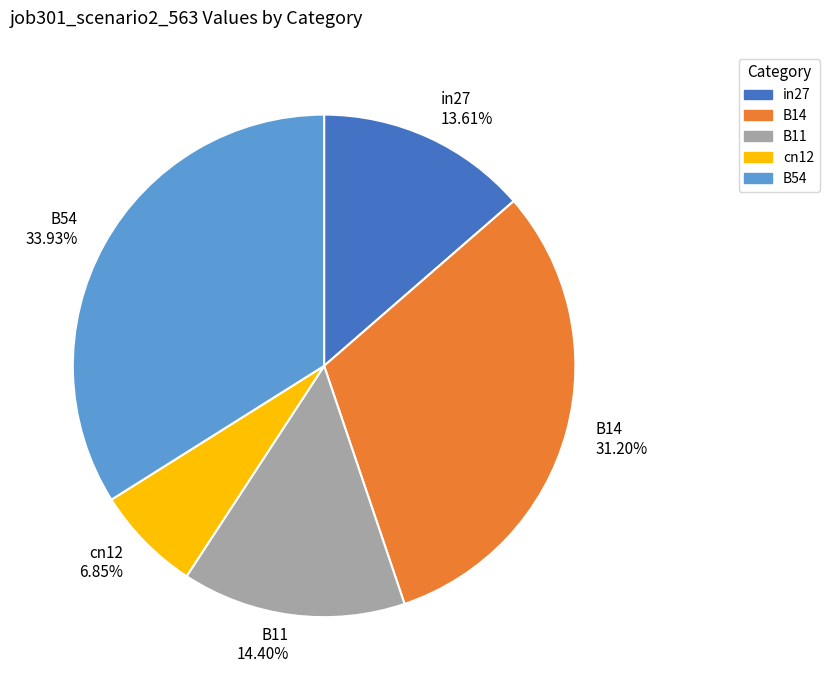

Rank the categories by value from highest to lowest.

B54, B14, B11, in27, cn12